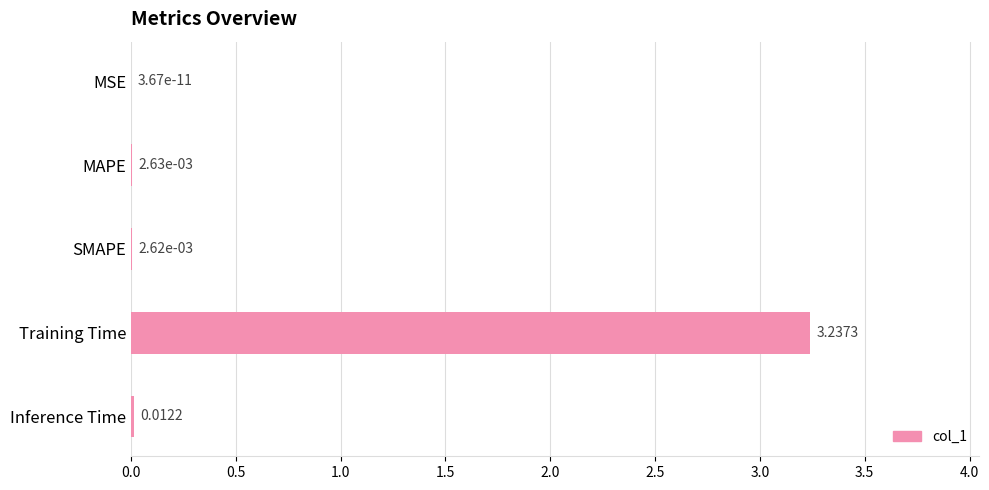

What is the average value?

0.7